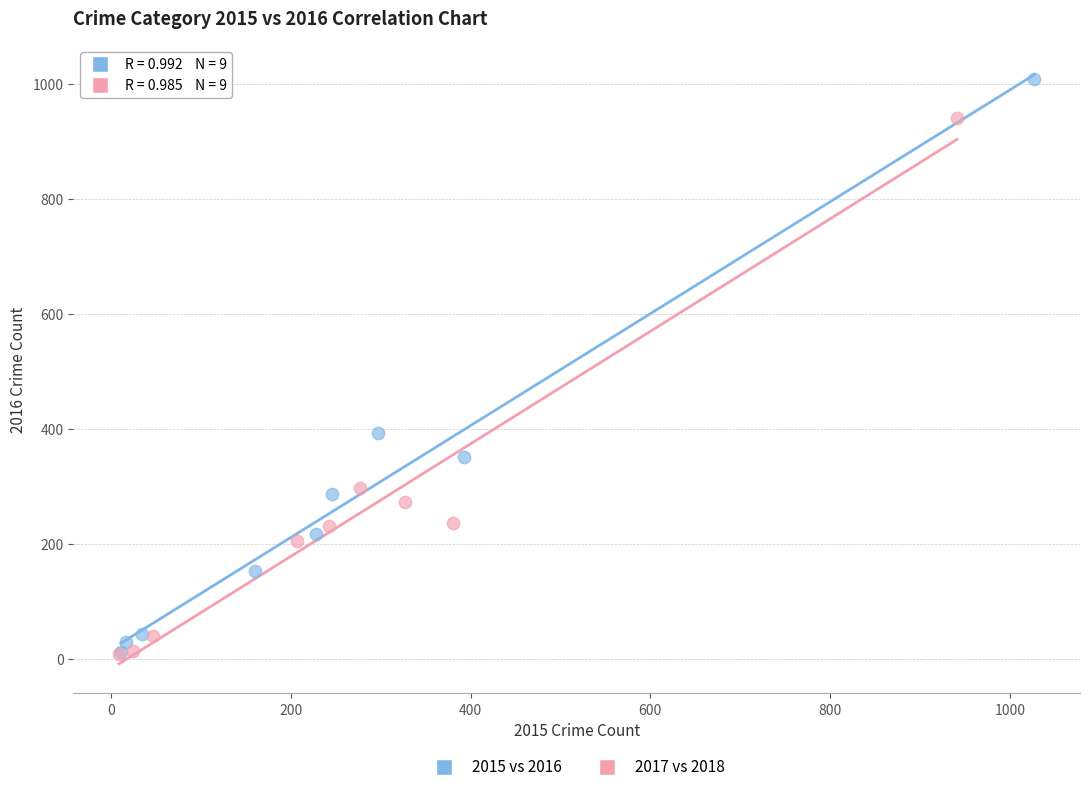

What are all the series names shown in the legend?

2015 vs 2016, 2017 vs 2018